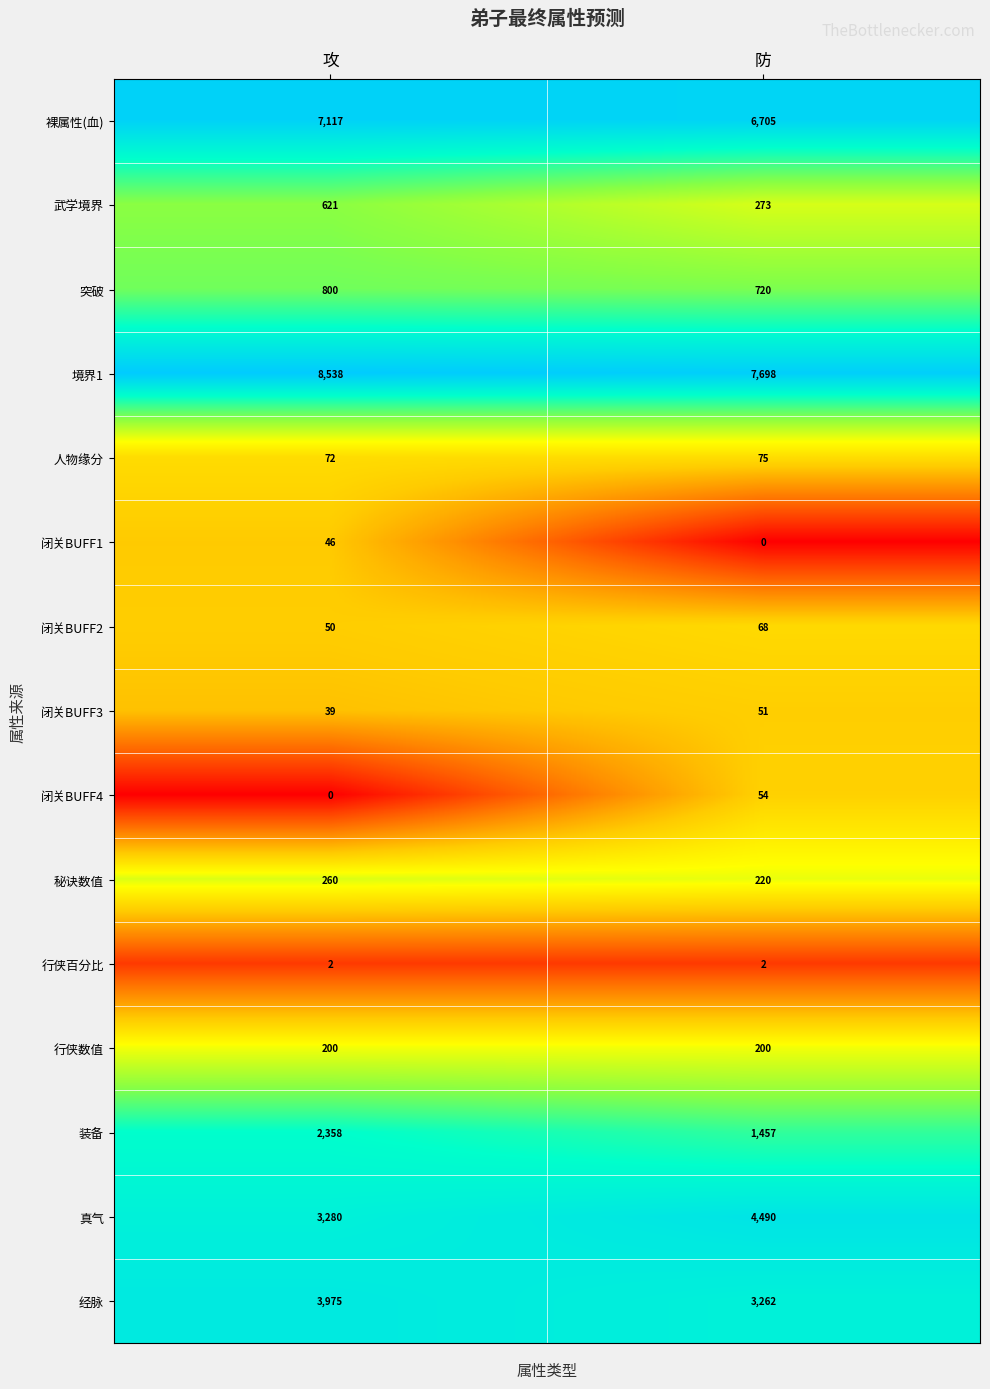

Reading right to left, what are all the values shown in this chart?

裸属性(血): 6705	7117
武学境界: 273	621
突破: 720	800
境界1: 7698	8538
人物缘分: 75	72
闭关BUFF1: 0	46
闭关BUFF2: 68	50
闭关BUFF3: 51	39
闭关BUFF4: 54	0
秘诀数值: 220	260
行侠百分比: 2	2
行侠数值: 200	200
装备: 1457	2358
真气: 4490	3280
经脉: 3262	3975